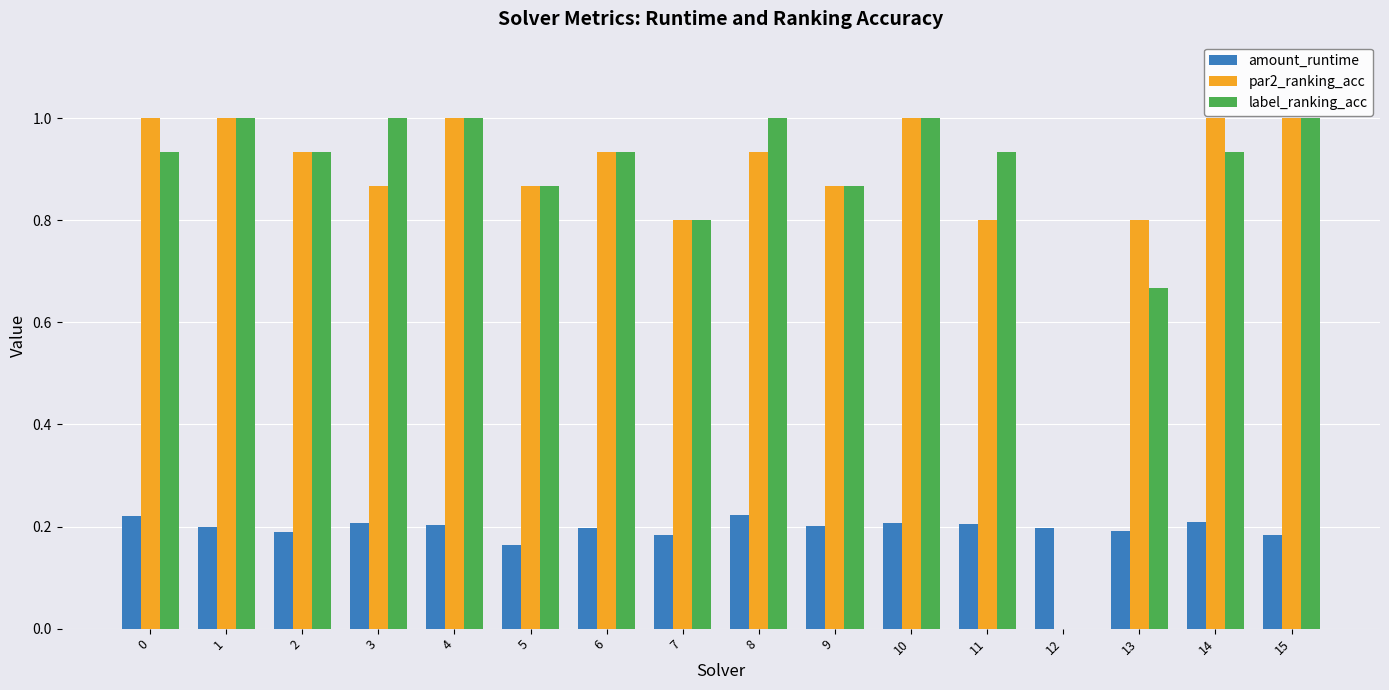

Are the bars grouped side by side (vs. stacked)?

Yes